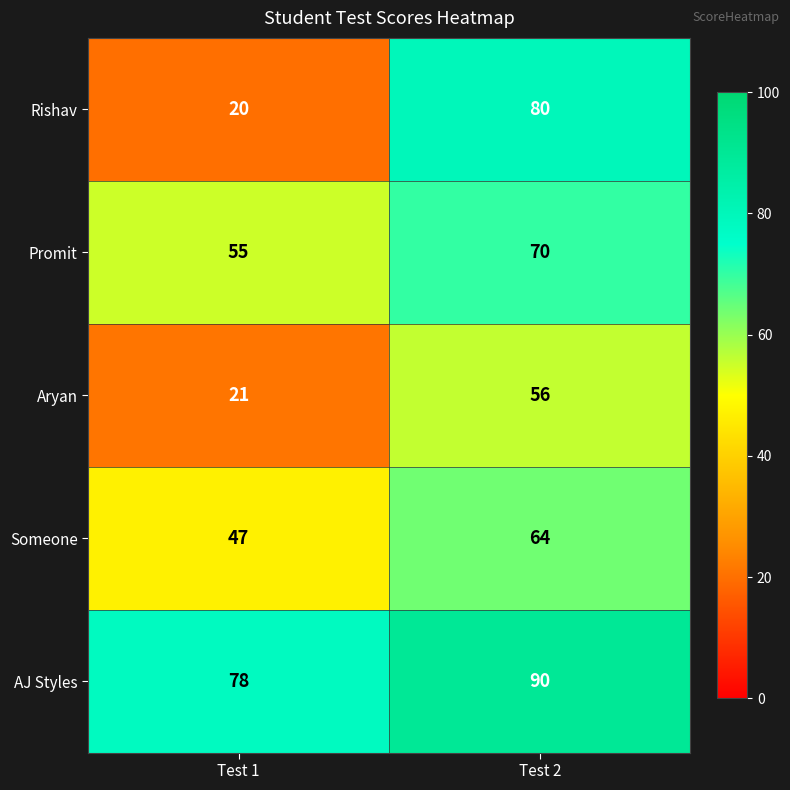

What is the spread (max minus min) of values at Test 1?

58